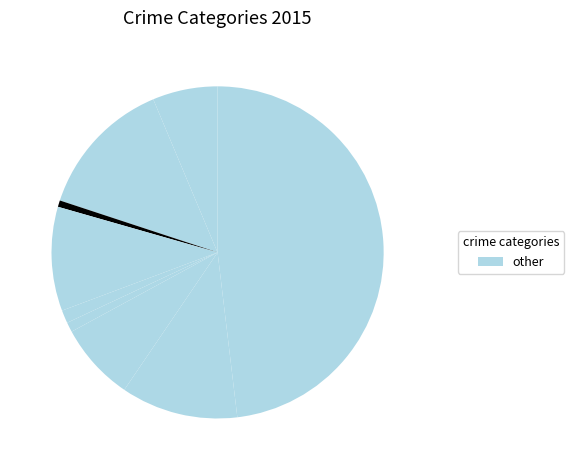

How many slices are in this pie chart?

9